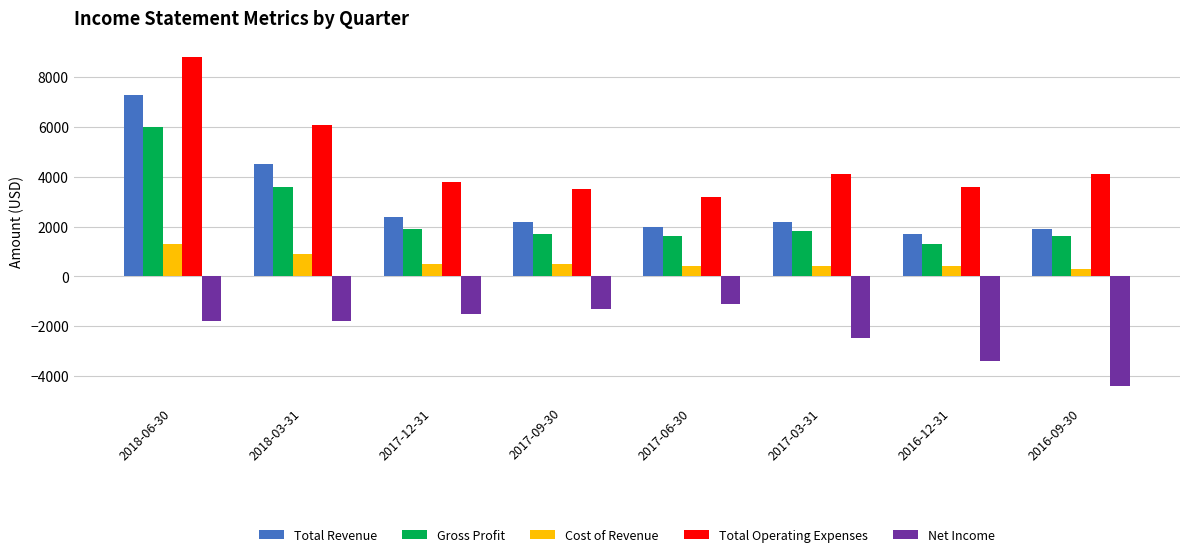

The Total Revenue series shows 537 at 2016-12-31. True or false?

False